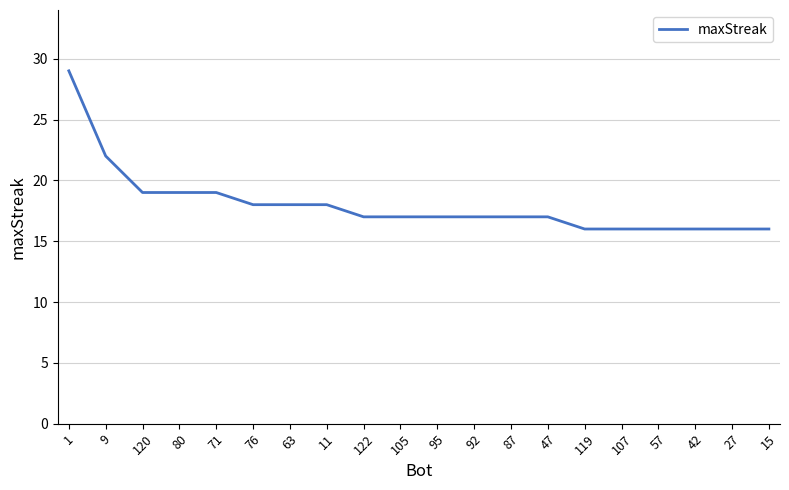

Count the number of data series in this chart.

1